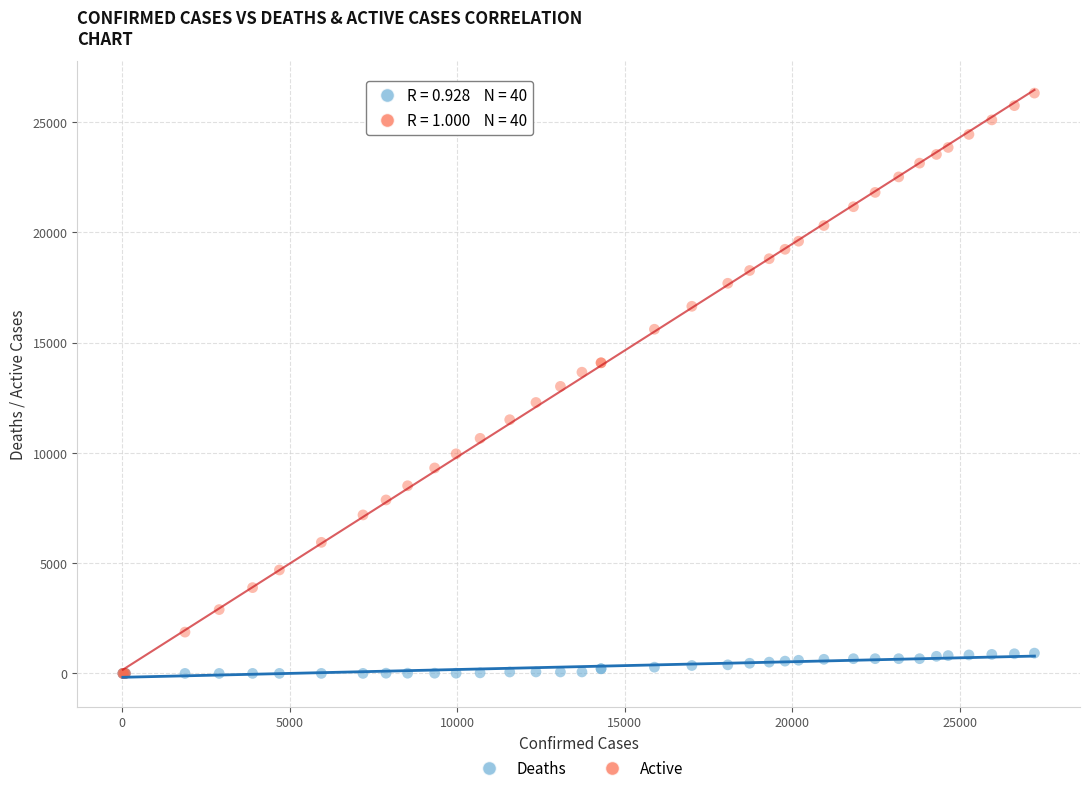

What are all the series names shown in the legend?

Deaths, Active